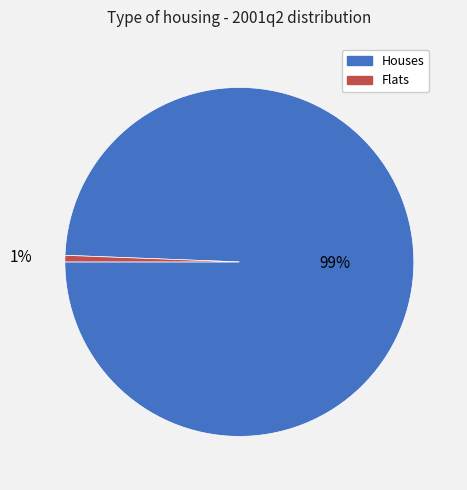

Is there a majority slice in this chart?

Yes